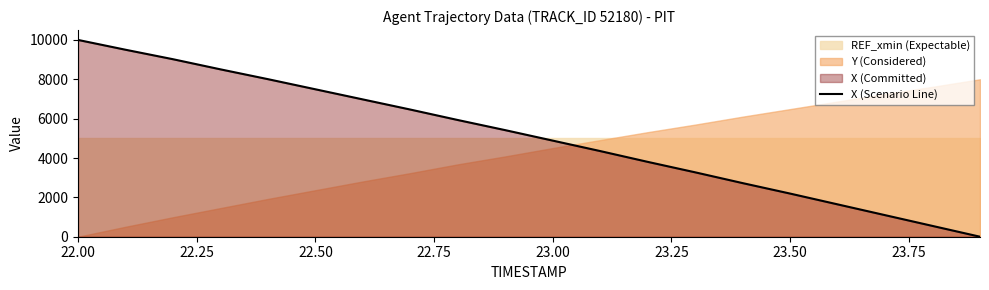

What is the label of the 4th point from the left?

22.75